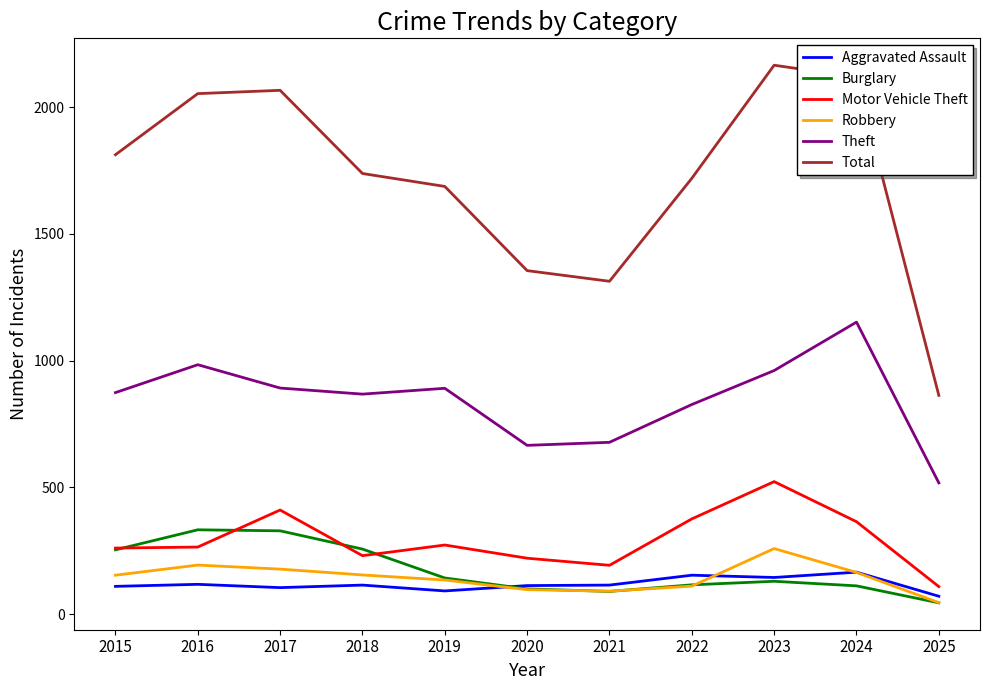

The value of Aggravated Assault at 2020 is 113. True or false?

True